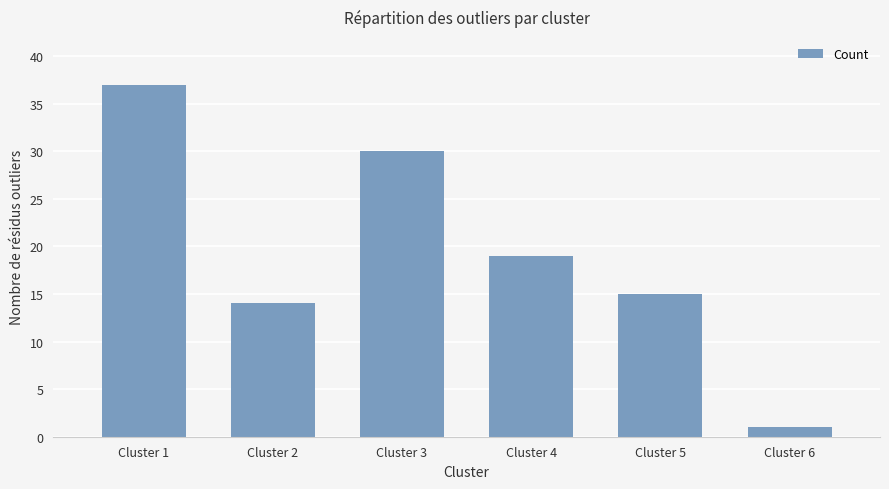

Where is the data nearest to the value 19?

Cluster 4